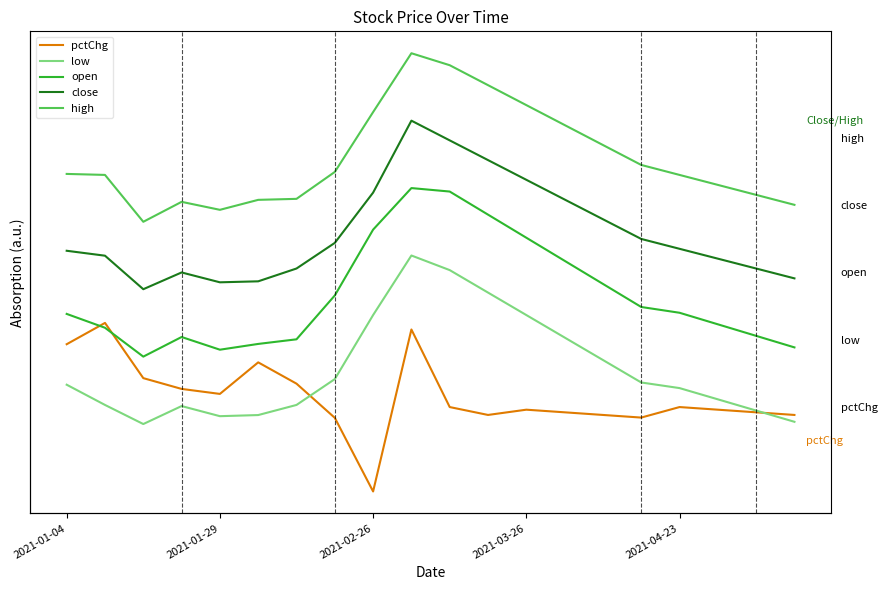

Is the value of pctChg at 11 greater than the value of close at 7?

No